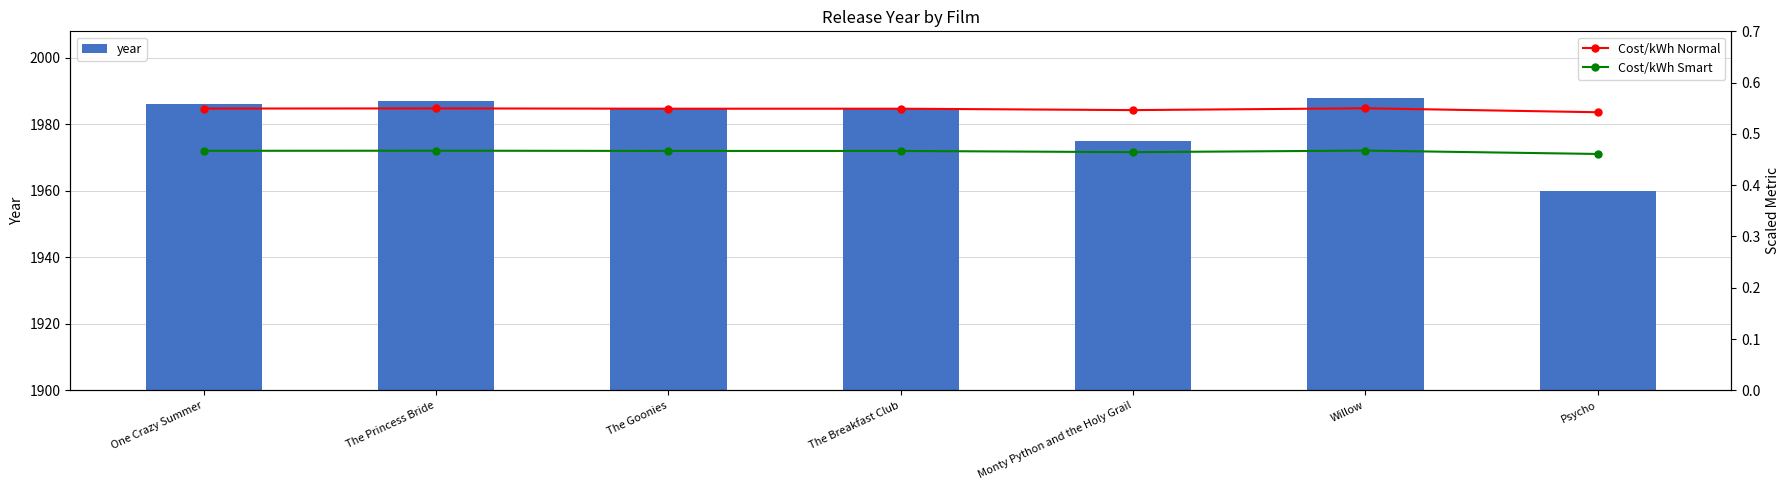

At which label does year first exceed 1985?

One Crazy Summer